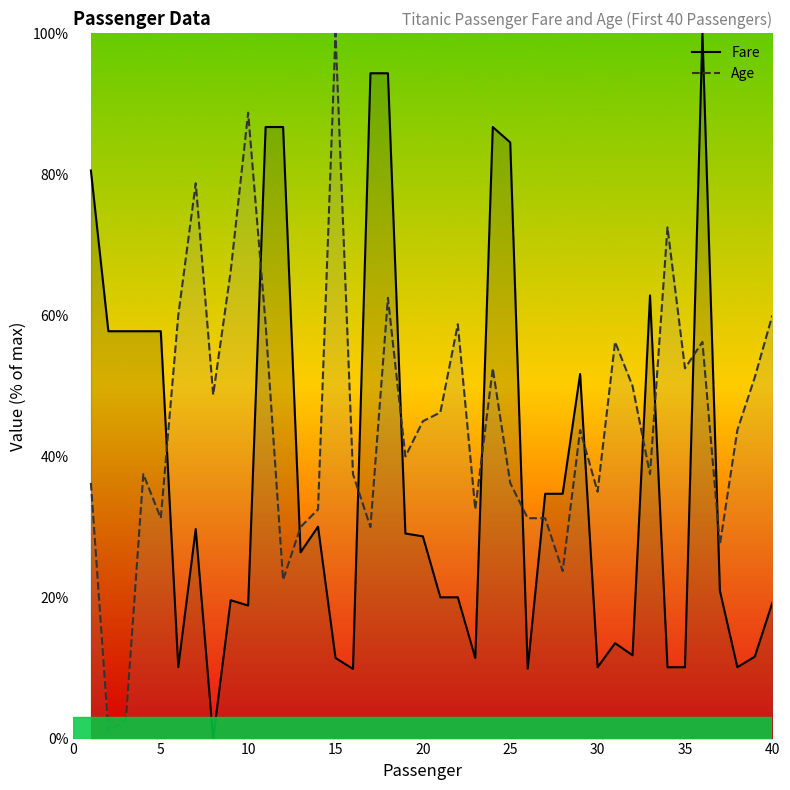

How many intersections are there between Age and Fare?

13